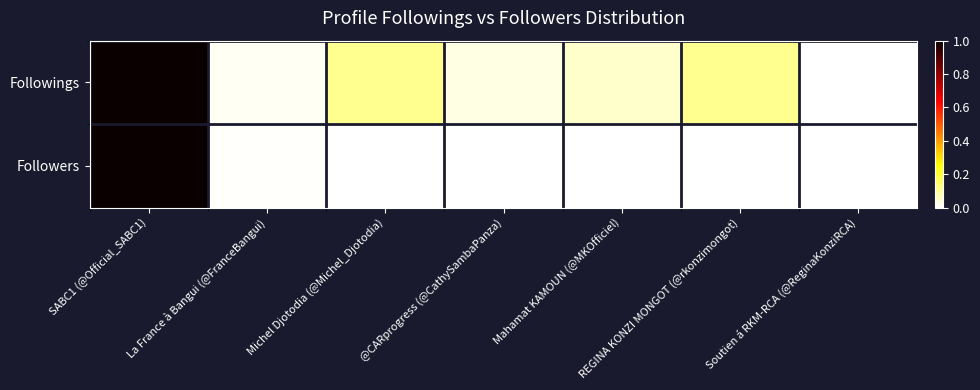

Between @CARprogress (@CathySambaPanza) and REGINA KONZI MONGOT (@rkonzimongot), which series saw the biggest shift?

Followings